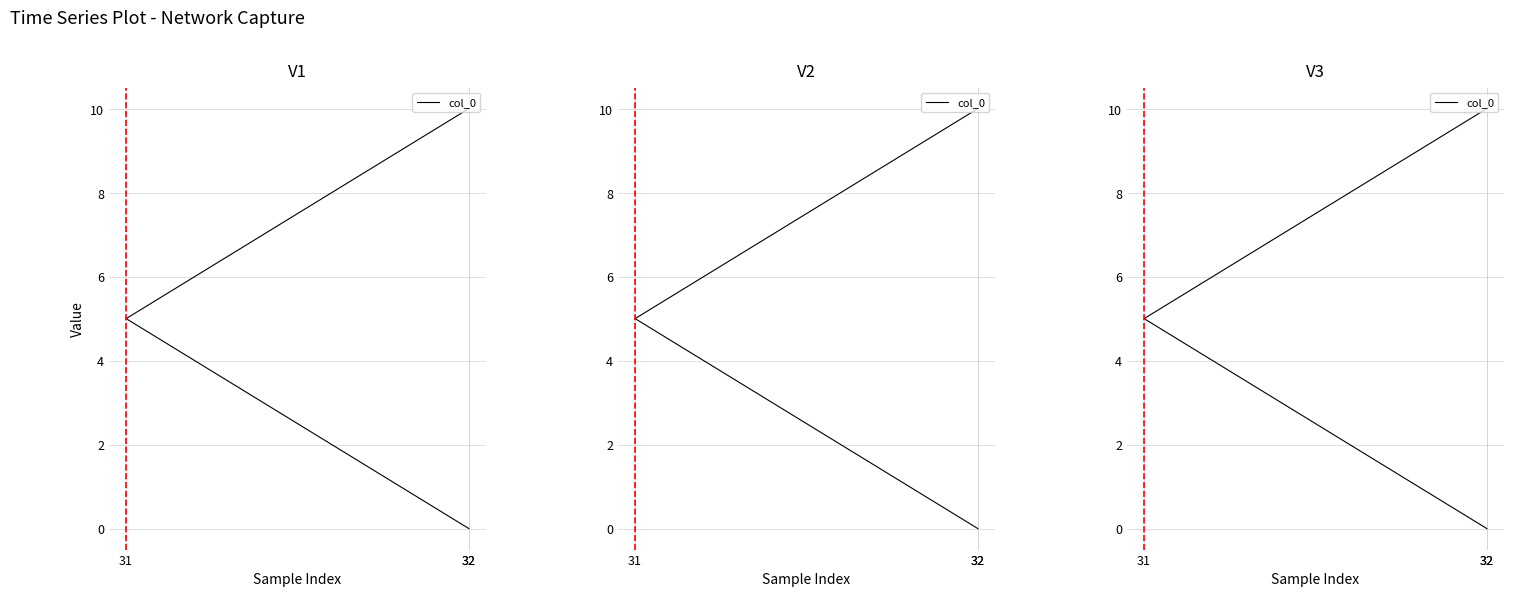

Rank the categories by value from lowest to highest.

32, 31, 32